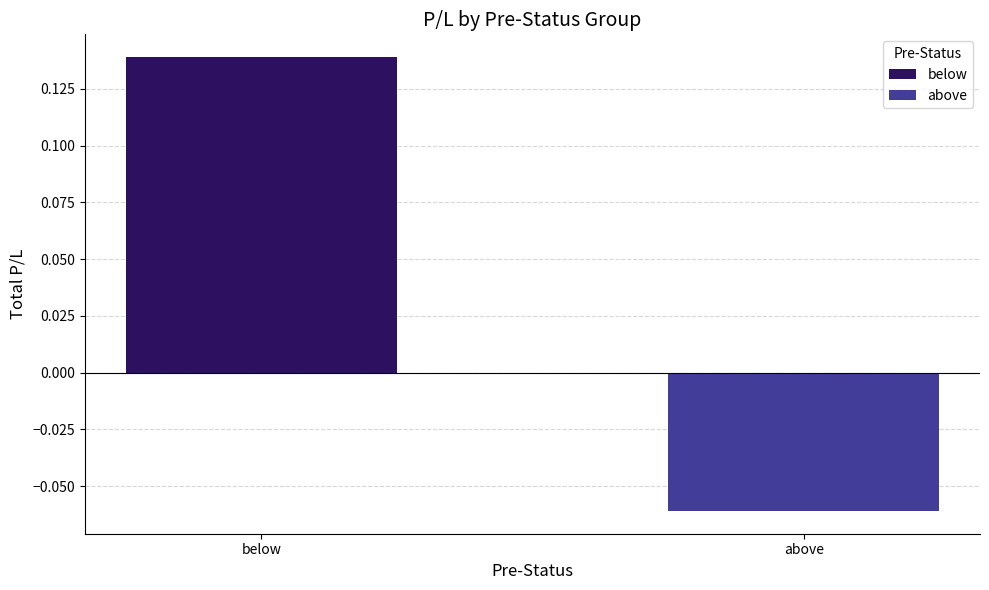

What position from the right is above?

1